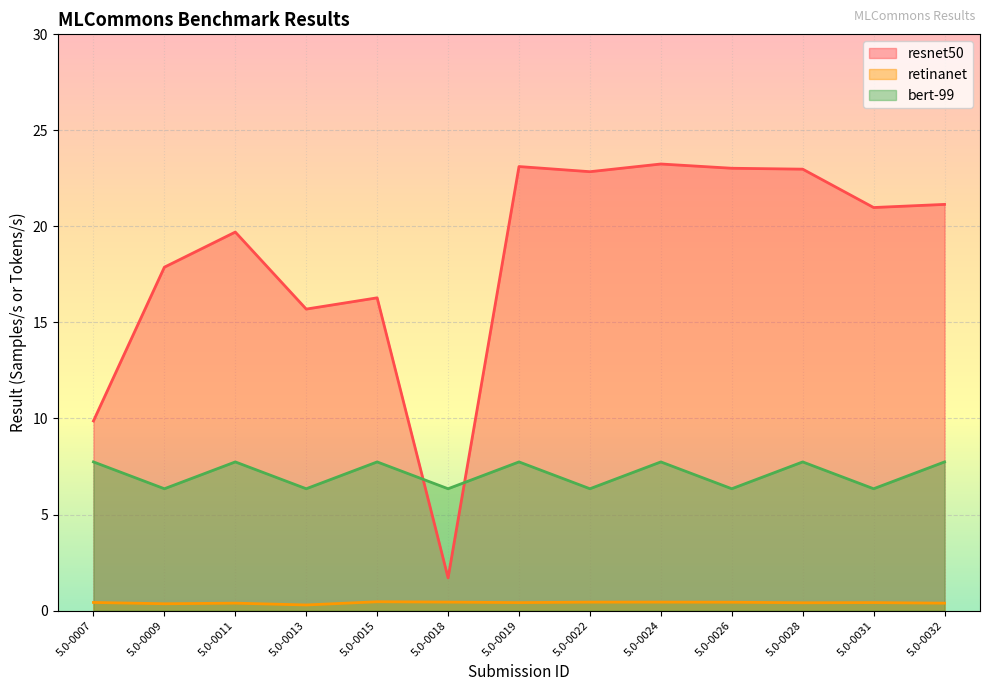

What is the difference between the second highest and minimum values in the resnet50 series?

21.4